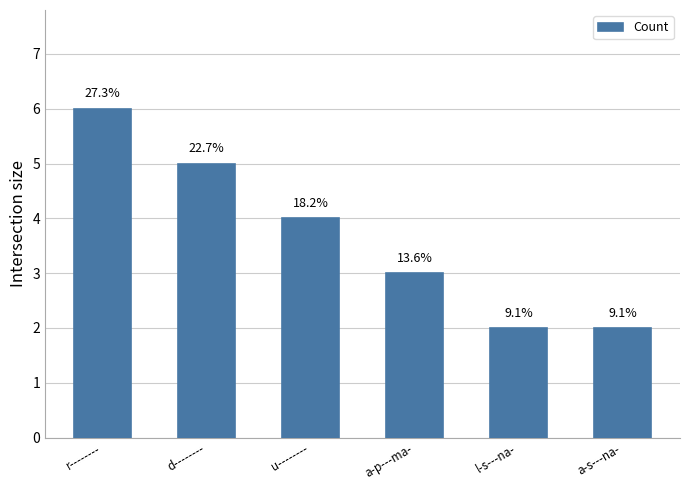

What is the label of the 4th bar from the left?

a-p---ma-